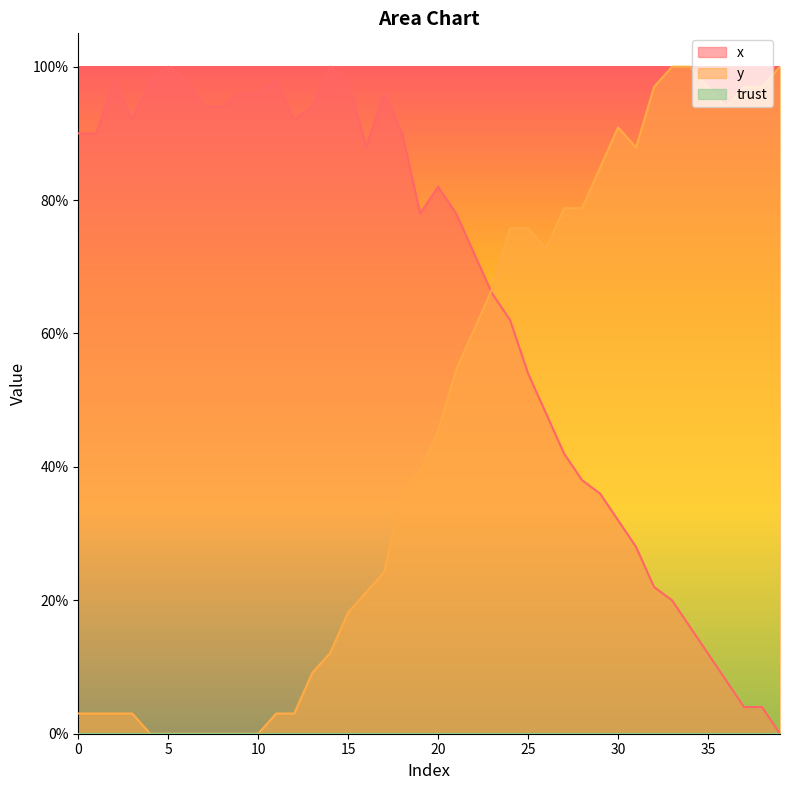

True or false: x and y cross at least once.

True